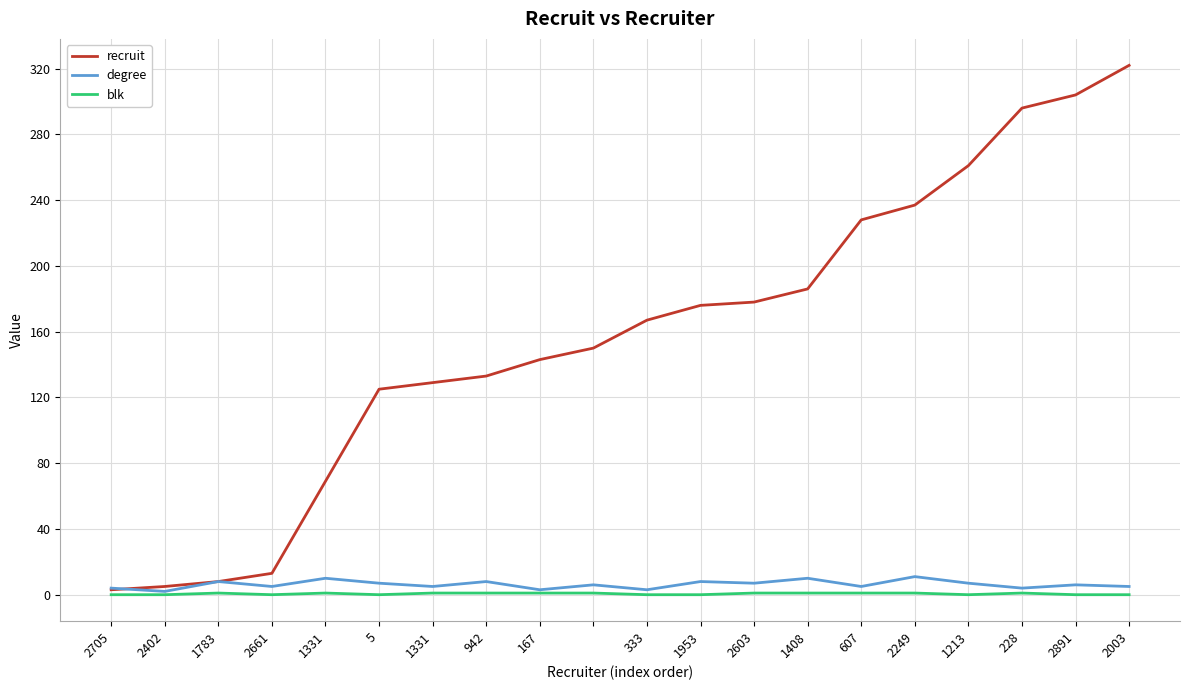

What is the maximum value for degree?

11